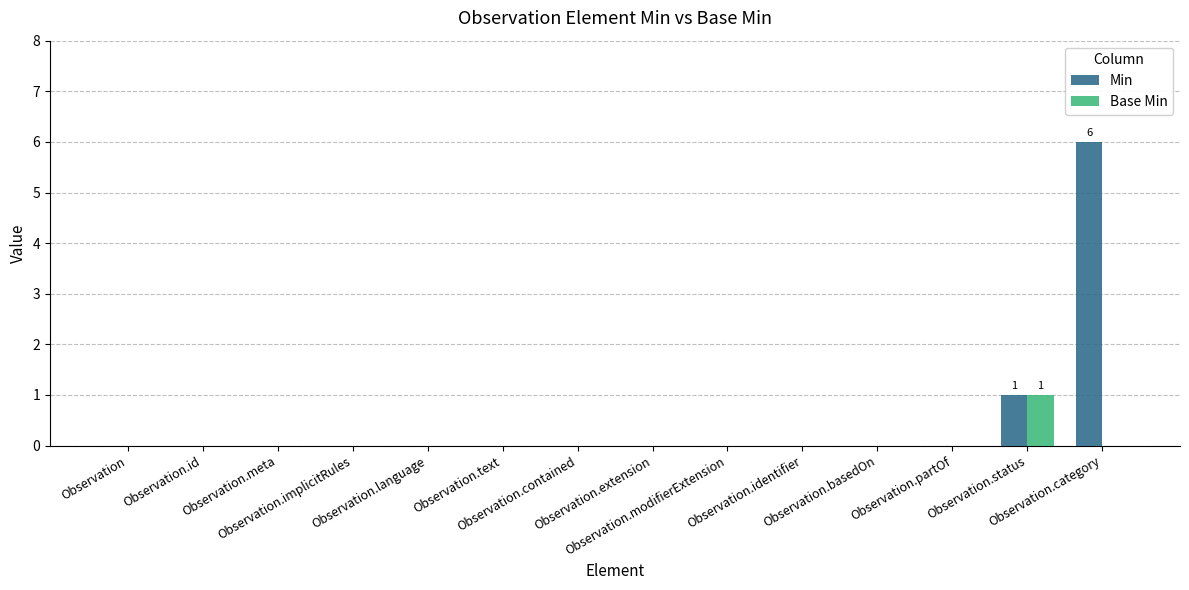

At which label is Min closest to 3?

Observation.status